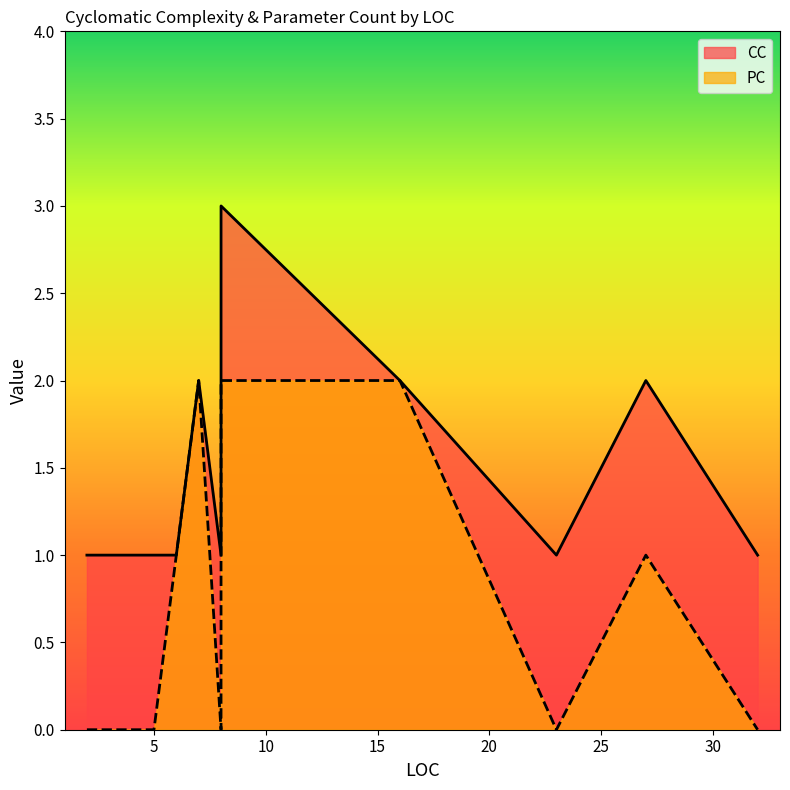

List the series in order of their peak value, highest first.

CC, PC